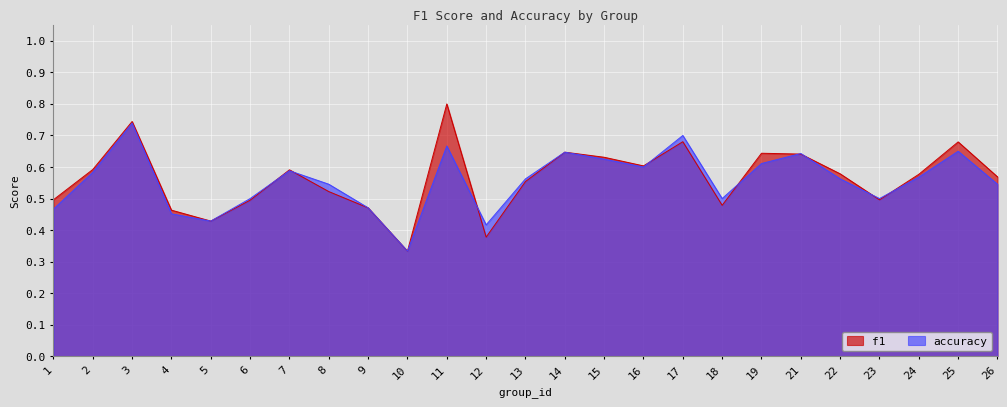

What is the maximum value for f1?

0.8